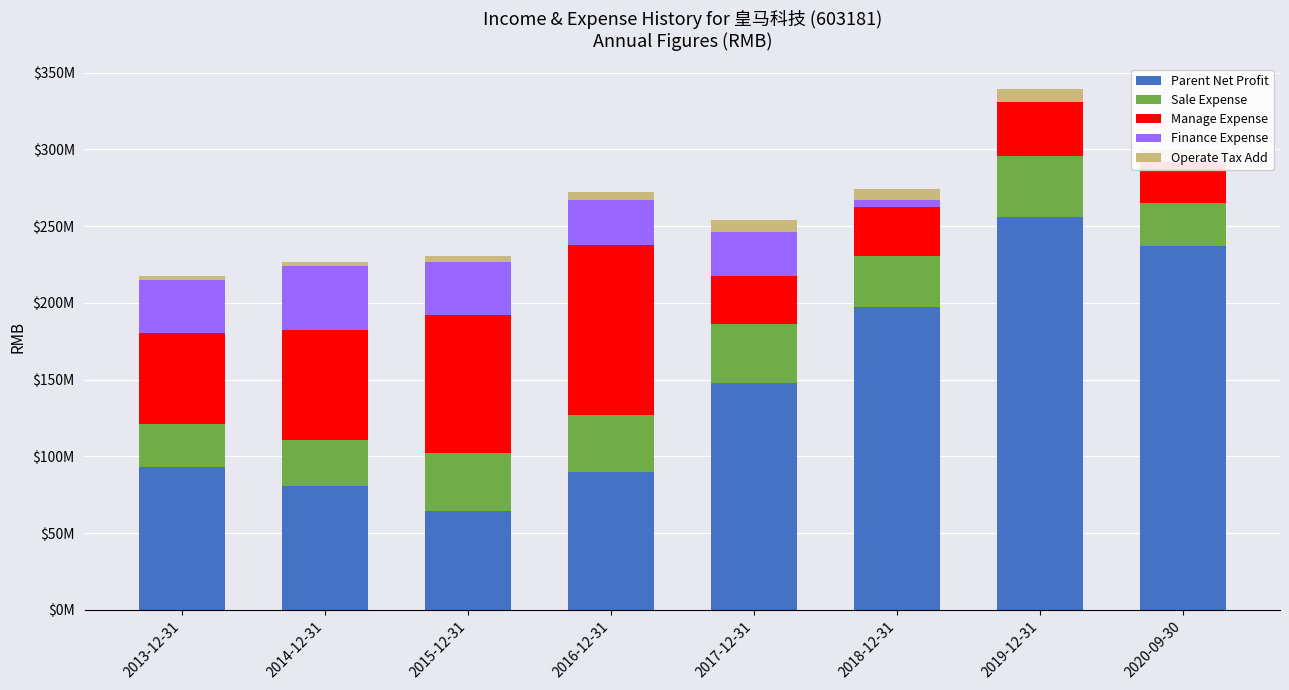

What are all the series names shown in the legend?

Parent Net Profit, Sale Expense, Manage Expense, Finance Expense, Operate Tax Add